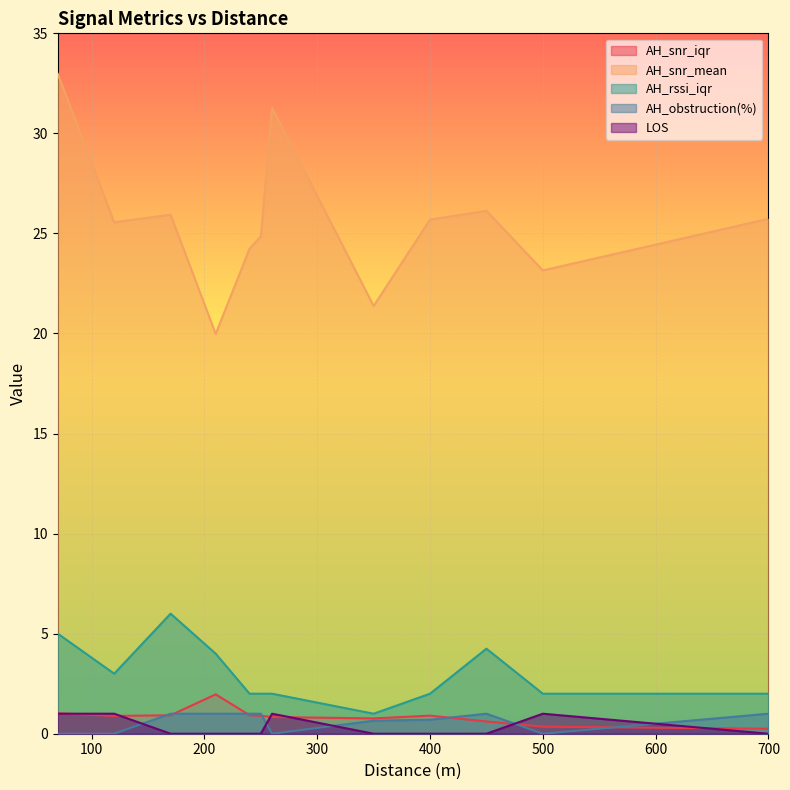

At which category does AH_snr_mean reach its first local valley?

120